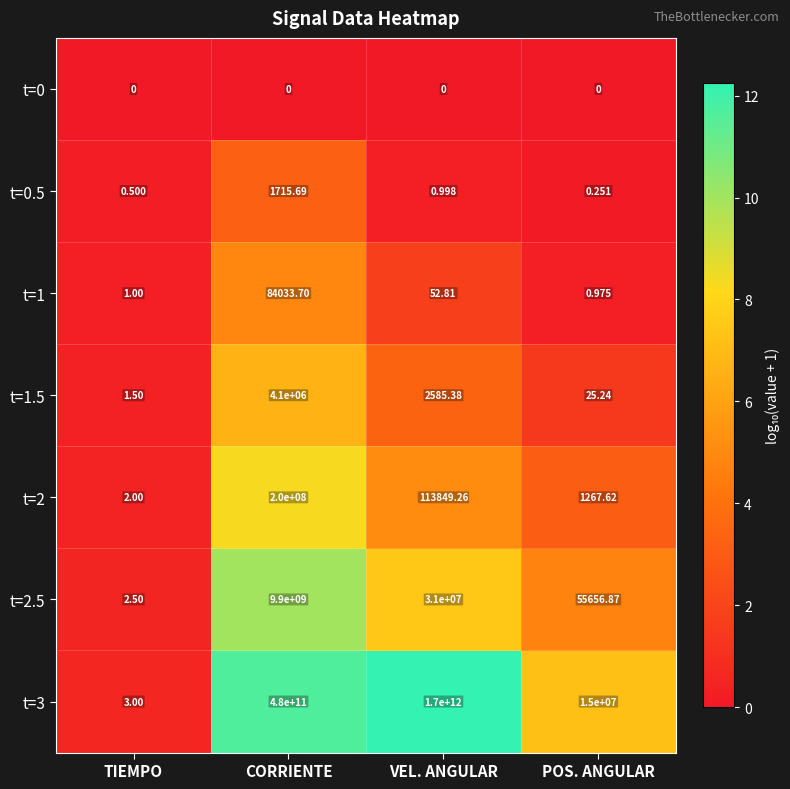

Which category has the highest value across all series?

VEL. ANGULAR